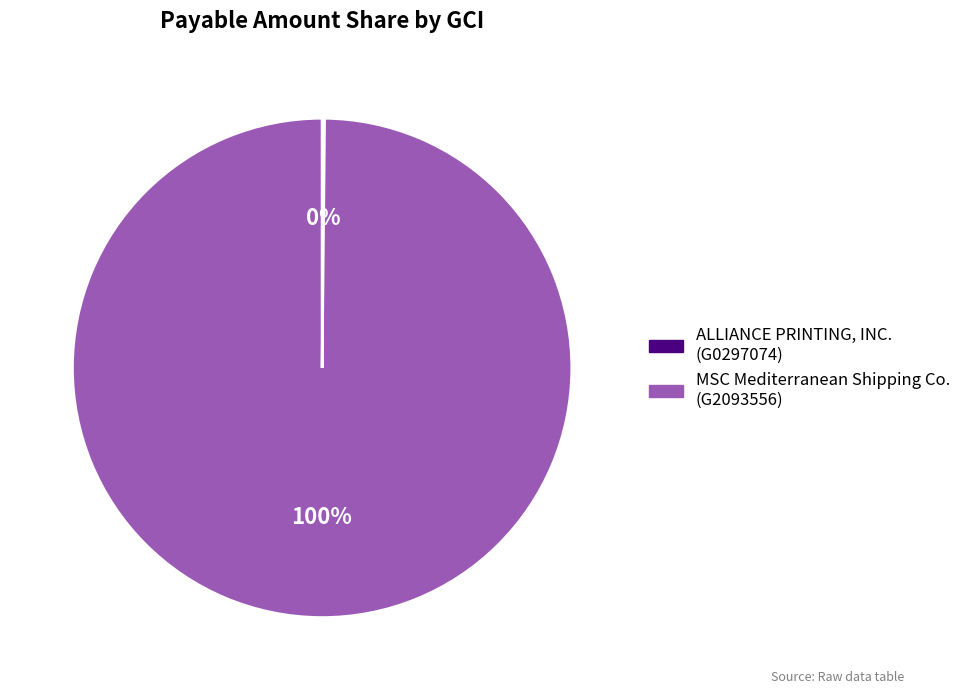

Is there any slice that represents more than half of the pie?

Yes